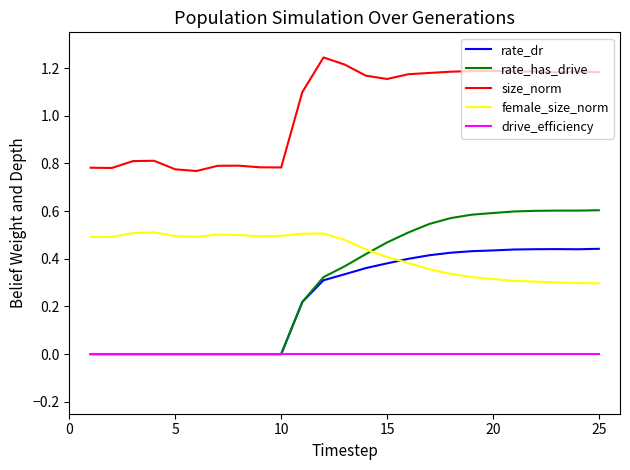

How many size_norm values are between 0 and 1?

10